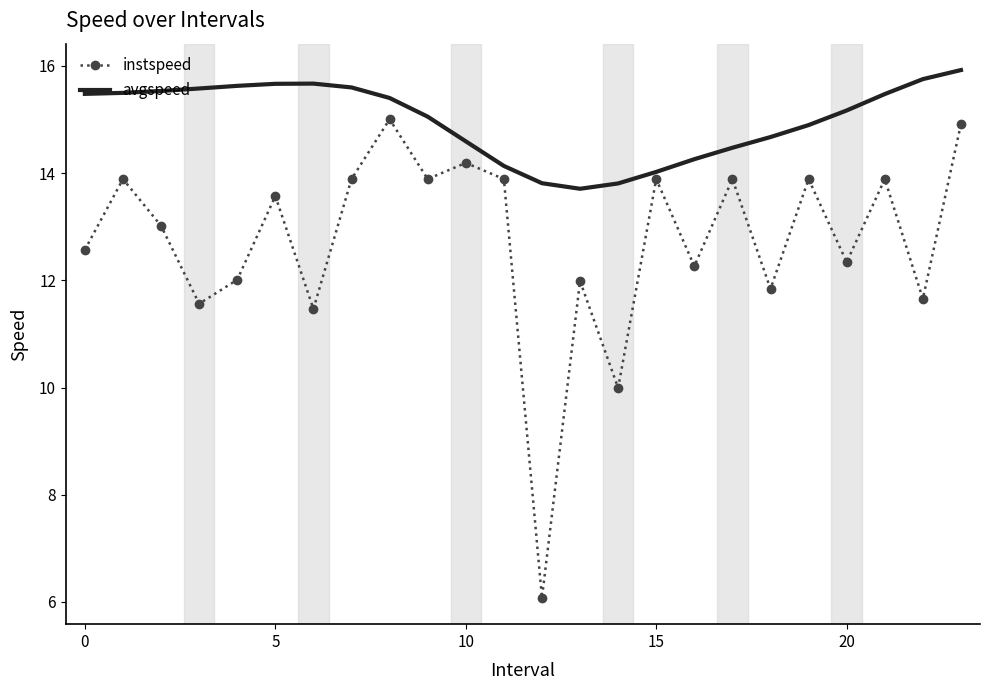

What is the lowest value of the avgspeed series?

13.7